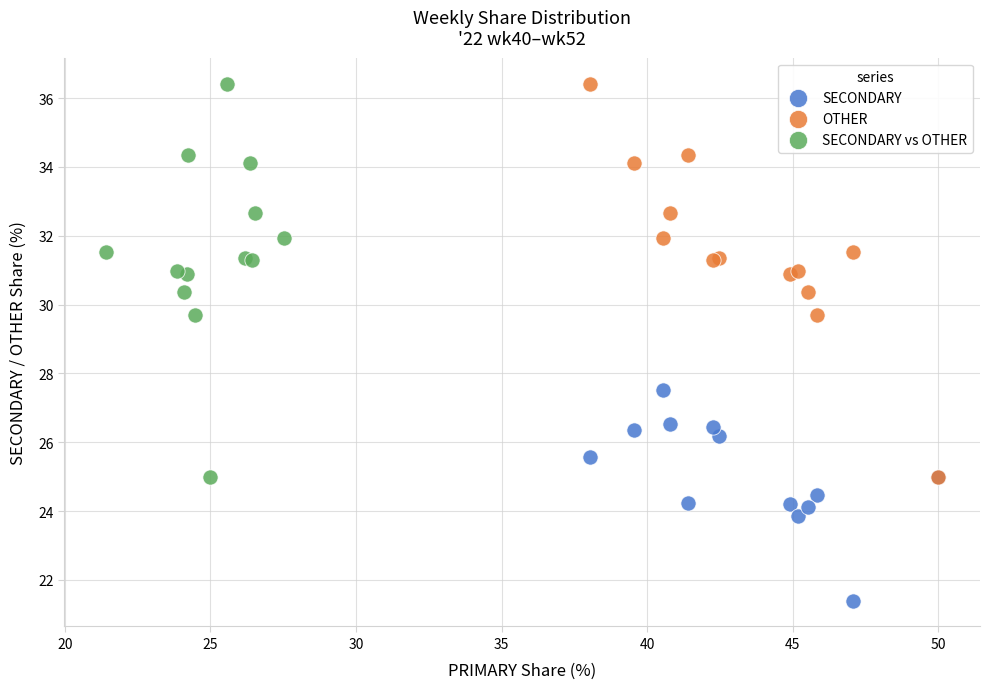

Which series contains the lowest Y value?

SECONDARY